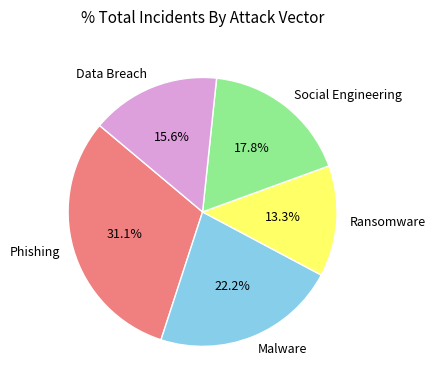

Which has a higher value, Data Breach or Ransomware?

Data Breach